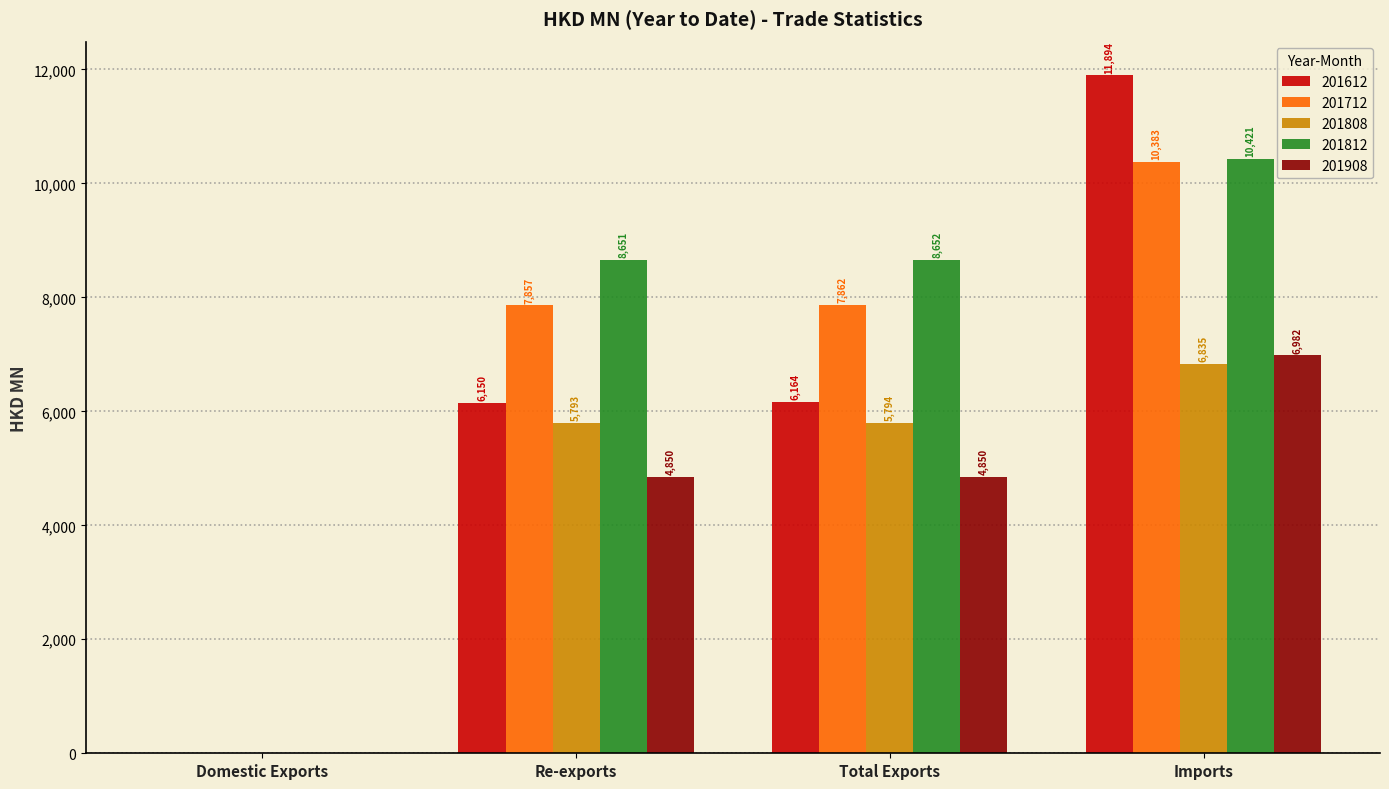

Is it true that 201812 equals 8651.9 at Total Exports?

True